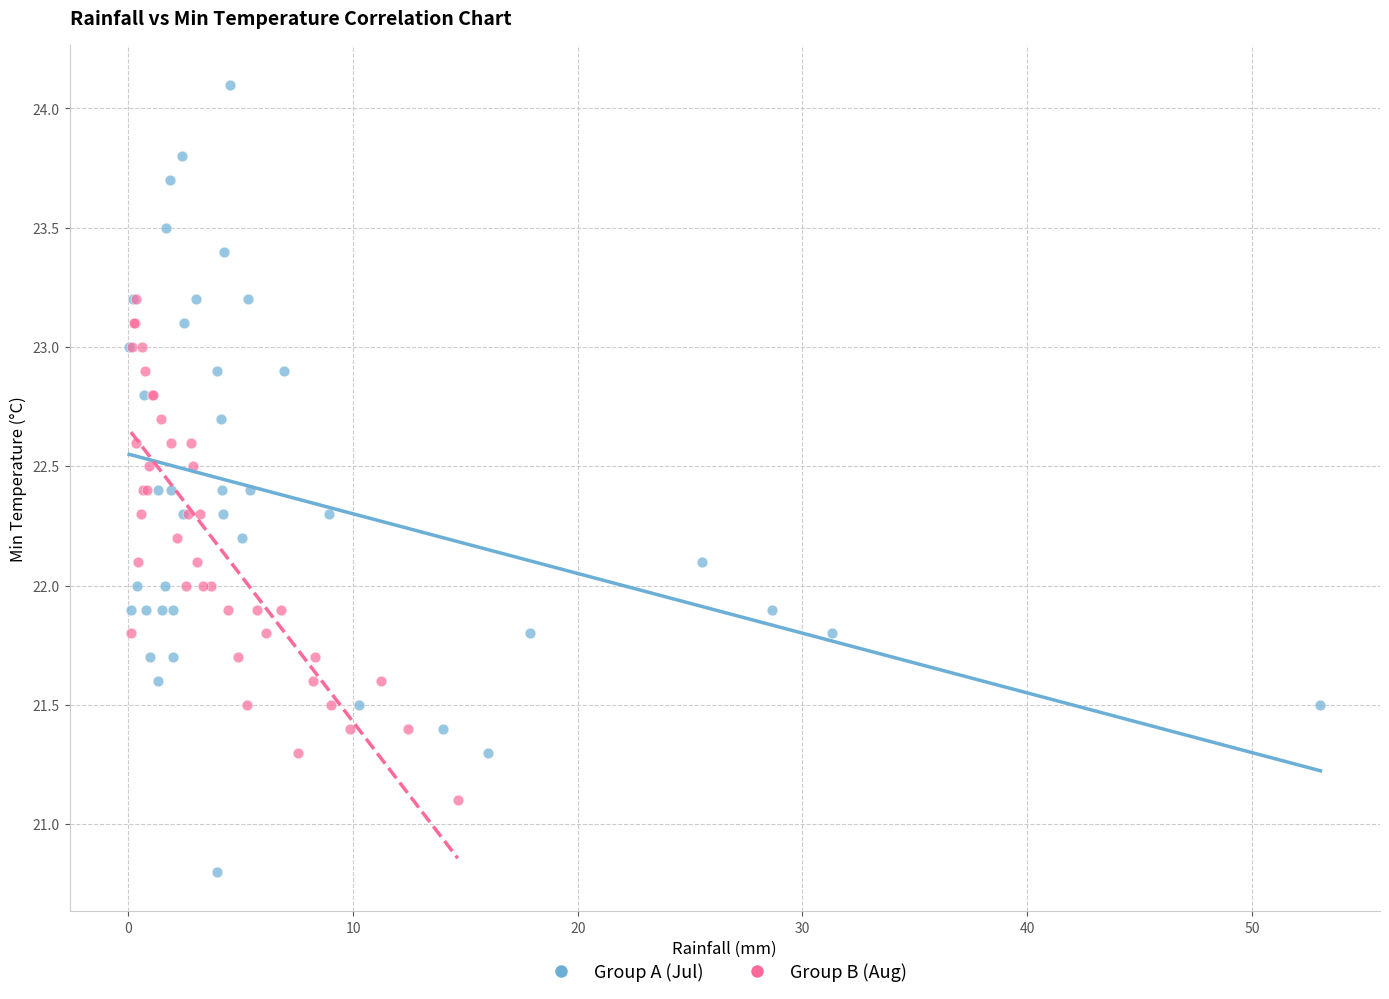

Which series contains the lowest Y value?

Group A (Jul)